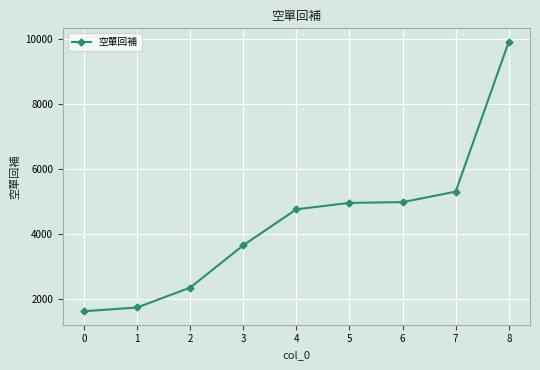

What is the value of the 7th point from the left?

4976